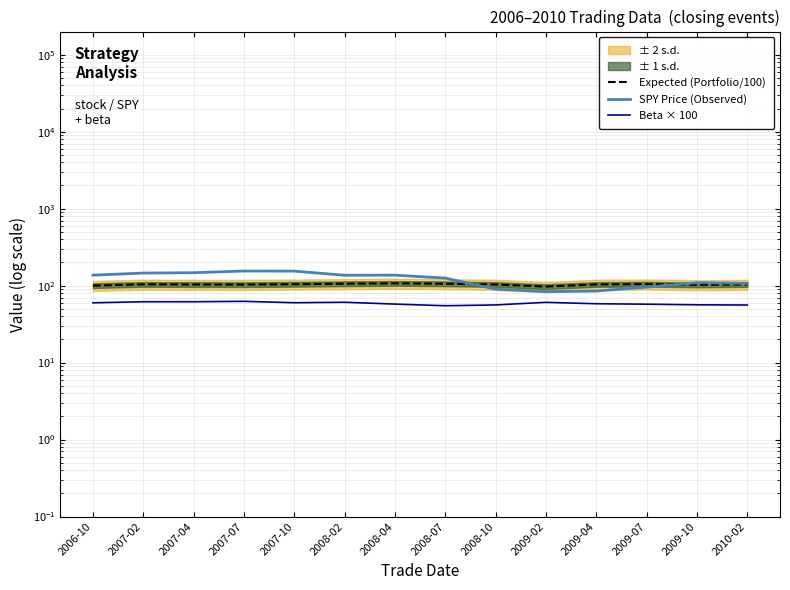

Which category has the lowest value across all series?

2008-07